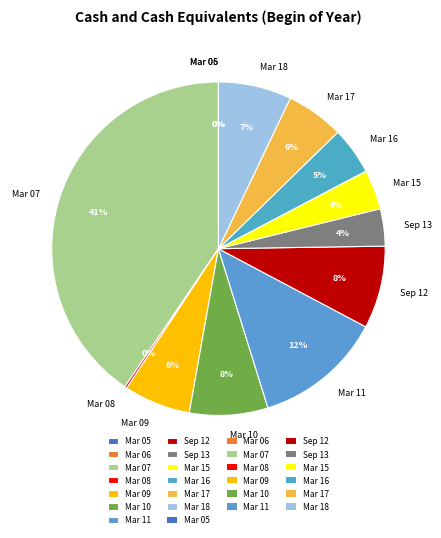

What percentage is the Mar 15 slice, to the nearest percent?

4%